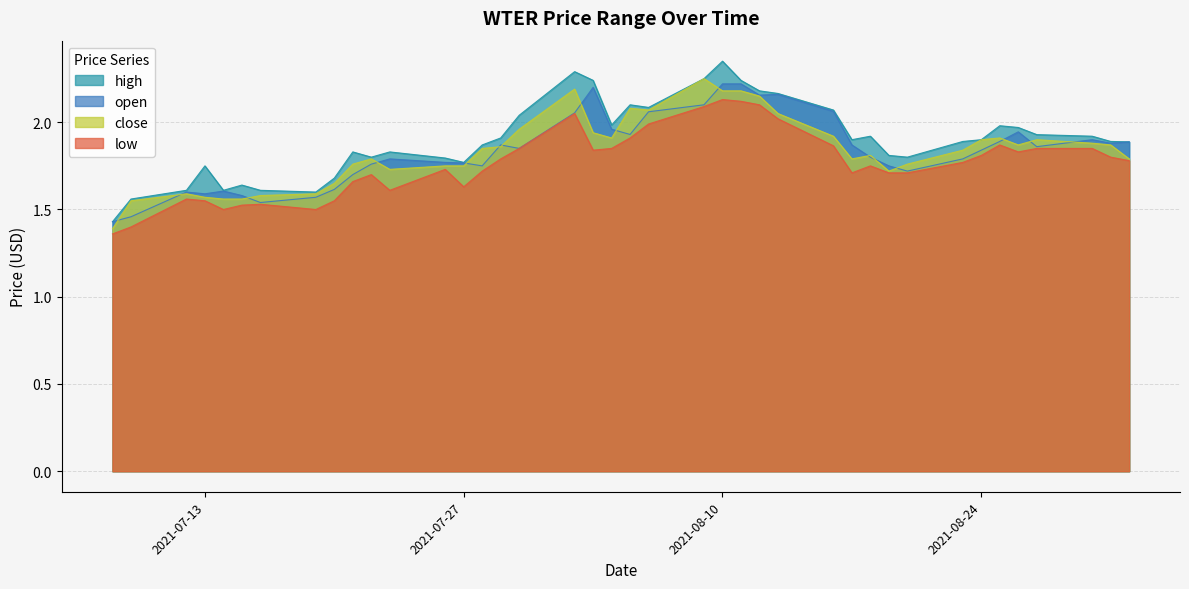

Reading left to right, list all the values displayed in this chart.

high: 1.4	1.6	1.6	1.8	1.6	1.6	1.6	1.6	1.7	1.8	1.8	1.8	1.8	1.8	1.9	1.9	2.0	2.3	2.2	2.0	2.1	2.1	2.2	2.4	2.2	2.2	2.2	2.1	1.9	1.9	1.8	1.8	1.9	1.9	2.0	2.0	1.9	1.9	1.9	1.9
open: 1.4	1.5	1.6	1.6	1.6	1.6	1.5	1.6	1.6	1.7	1.8	1.8	1.8	1.8	1.8	1.9	1.9	2.1	2.2	2.0	1.9	2.1	2.1	2.2	2.2	2.2	2.2	2.1	1.9	1.8	1.8	1.7	1.8	1.8	1.9	1.9	1.9	1.9	1.9	1.9
close: 1.4	1.6	1.6	1.6	1.6	1.6	1.6	1.6	1.6	1.8	1.8	1.7	1.8	1.8	1.9	1.9	2.0	2.2	1.9	1.9	2.1	2.1	2.2	2.2	2.2	2.1	2.0	1.9	1.8	1.8	1.7	1.8	1.8	1.9	1.9	1.9	1.9	1.9	1.9	1.8
low: 1.4	1.4	1.6	1.6	1.5	1.5	1.5	1.5	1.6	1.7	1.7	1.6	1.7	1.6	1.7	1.8	1.9	2.0	1.8	1.9	1.9	2.0	2.1	2.1	2.1	2.1	2.0	1.9	1.7	1.8	1.7	1.7	1.8	1.8	1.9	1.8	1.9	1.9	1.8	1.8